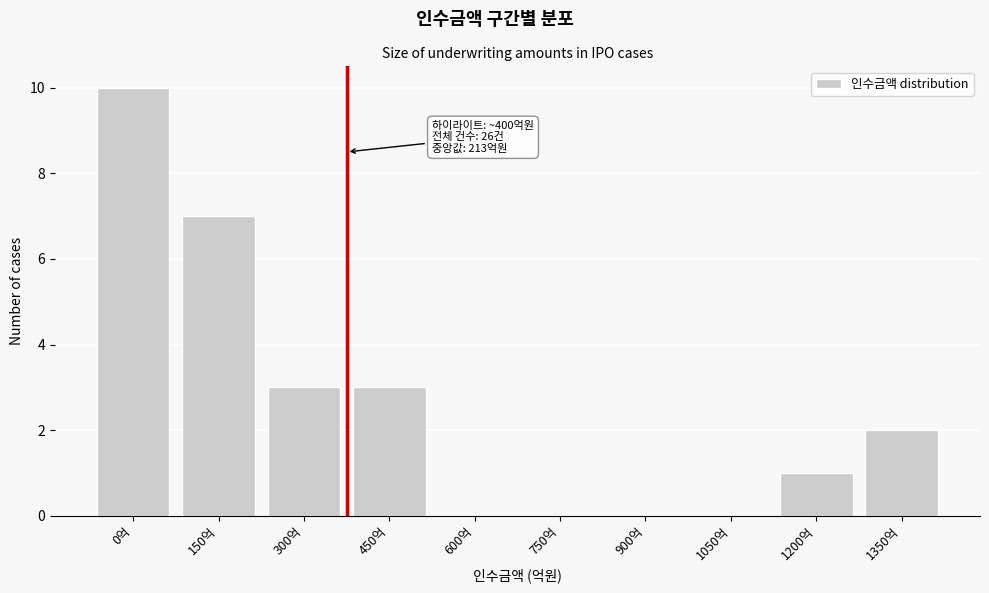

Reading left to right, extract all data points from this chart.

0억=10	150억=7	300억=3	450억=3	600억=0	750억=0	900억=0	1050억=0	1200억=1	1350억=2